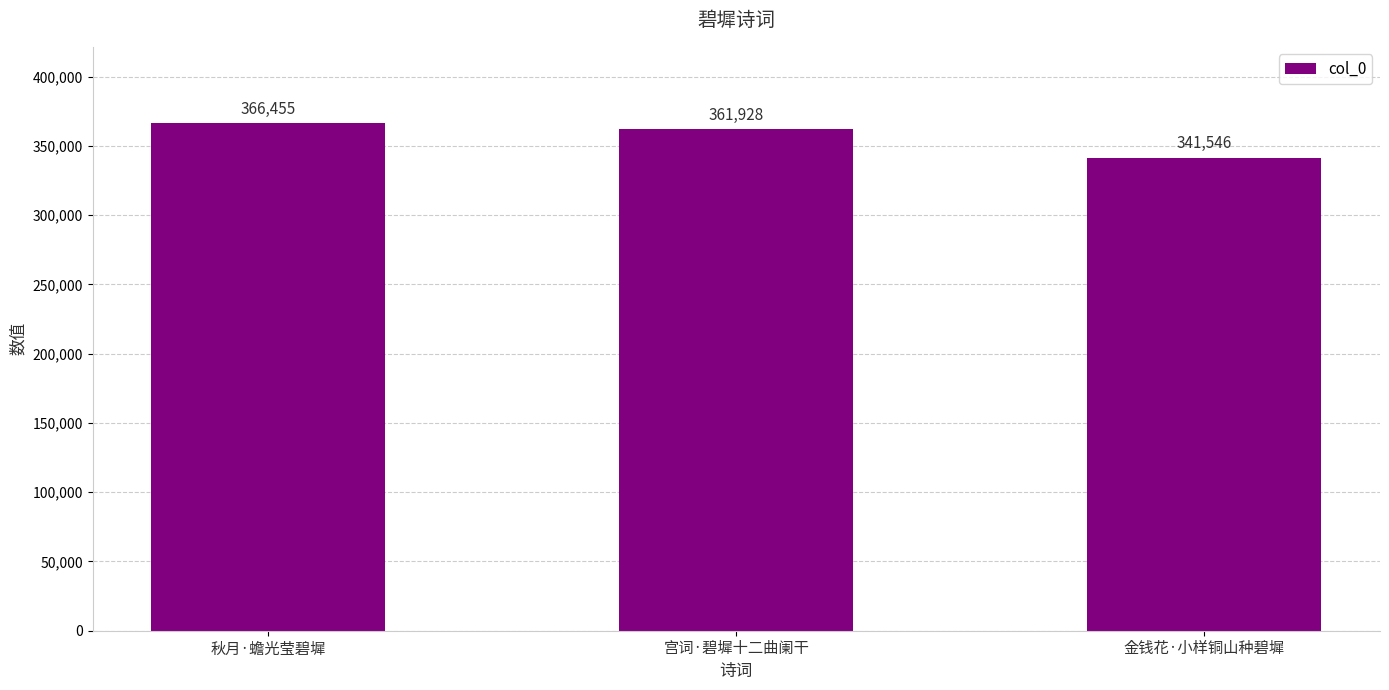

List the labels in order of value, largest first.

秋月·蟾光莹碧墀, 宫词·碧墀十二曲阑干, 金钱花·小样铜山种碧墀